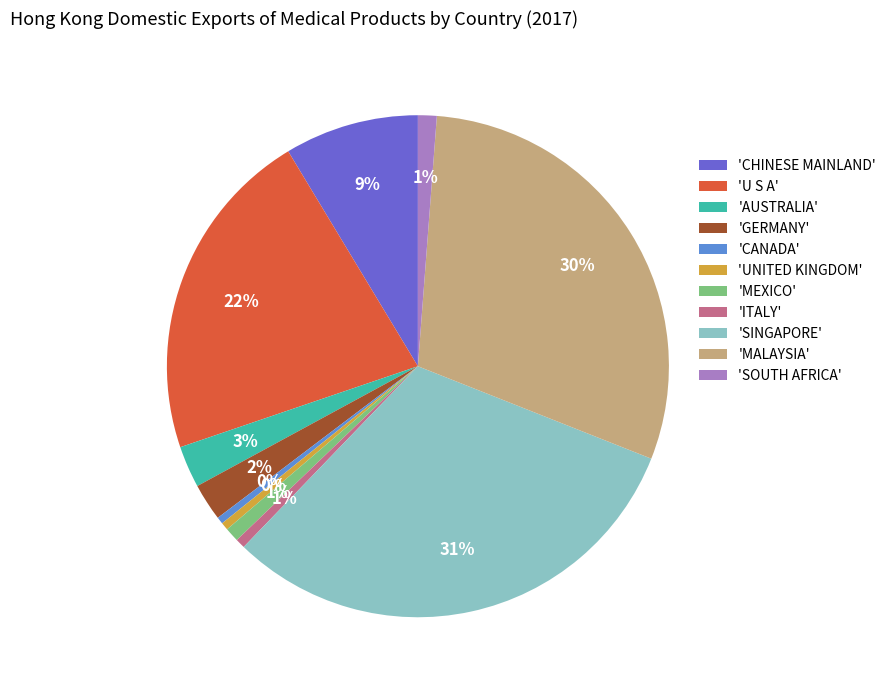

To the nearest percent, what percentage of the pie is 'SINGAPORE'?

31%